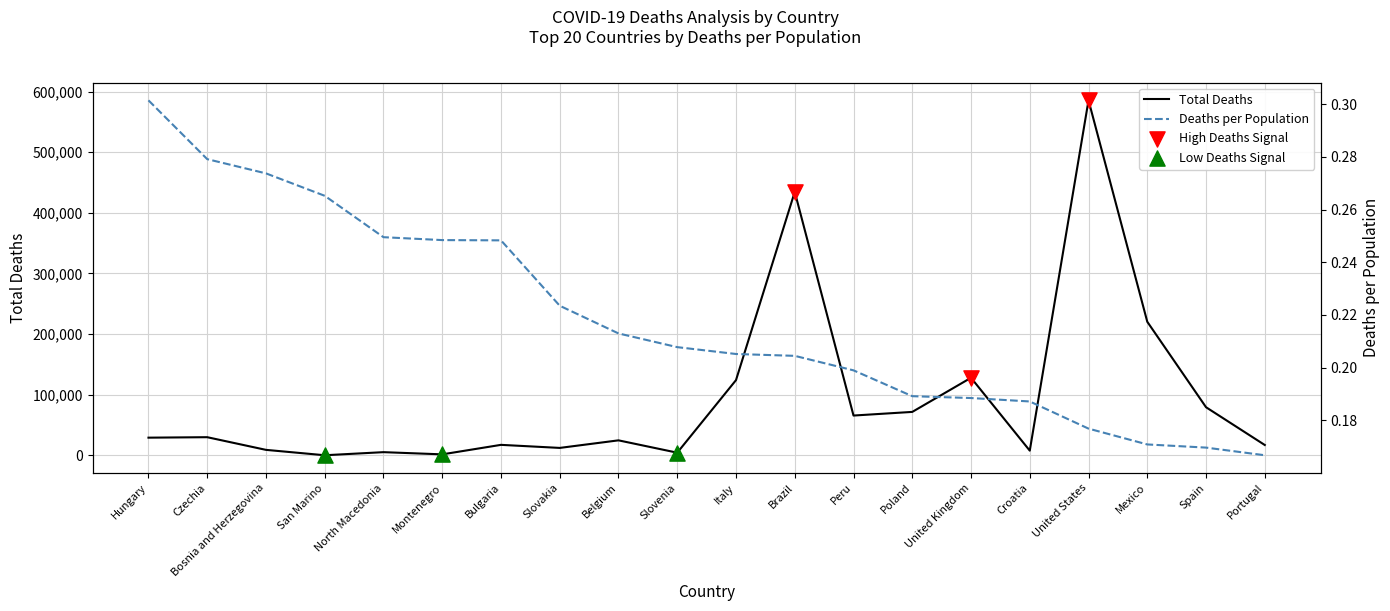

Which series reaches the maximum Y coordinate?

total_deaths